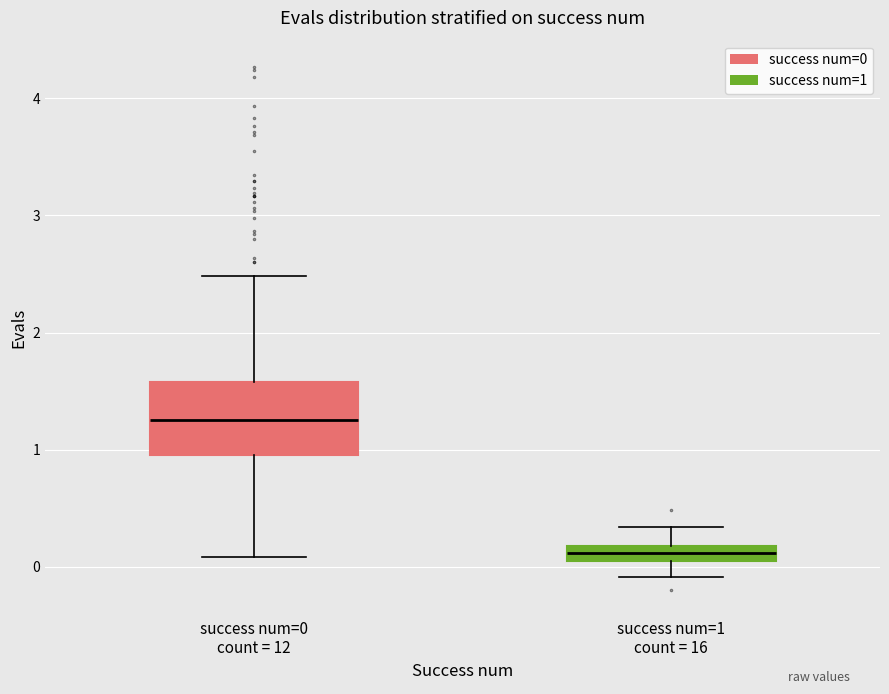

Which box's median line is the lowest?

success num=1 count = 16